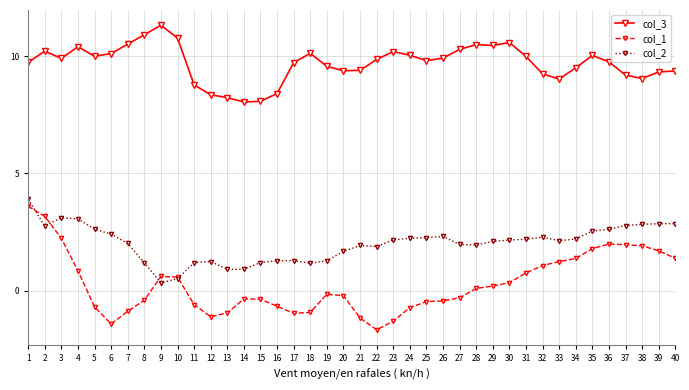

What is the spread (max minus min) of values at 36?

7.8